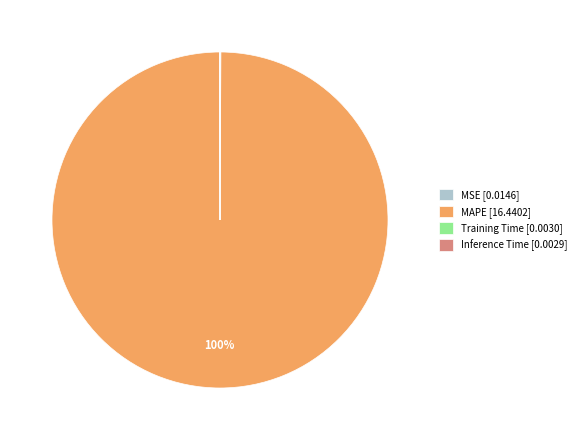

True or false: MAPE [16.4402] accounts for 100% of the total.

True